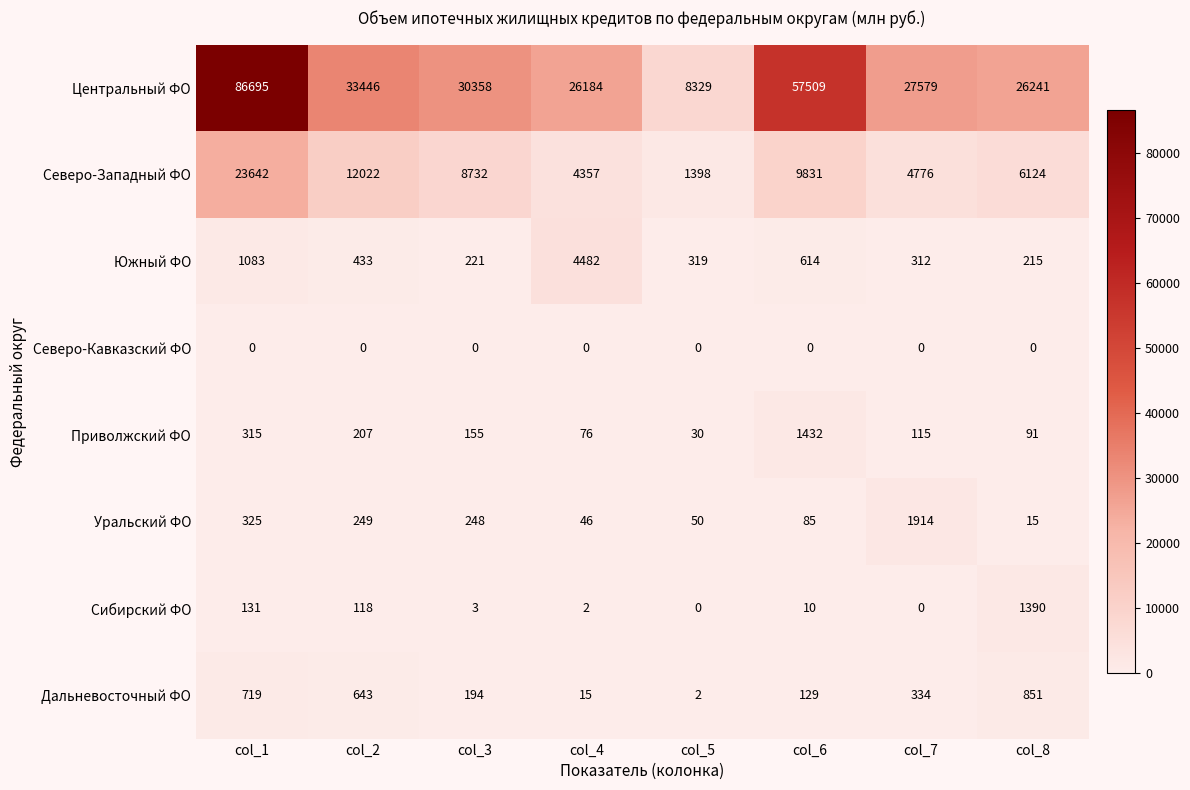

True or false: Сибирский ФО has a value of 0 at col_5.

True